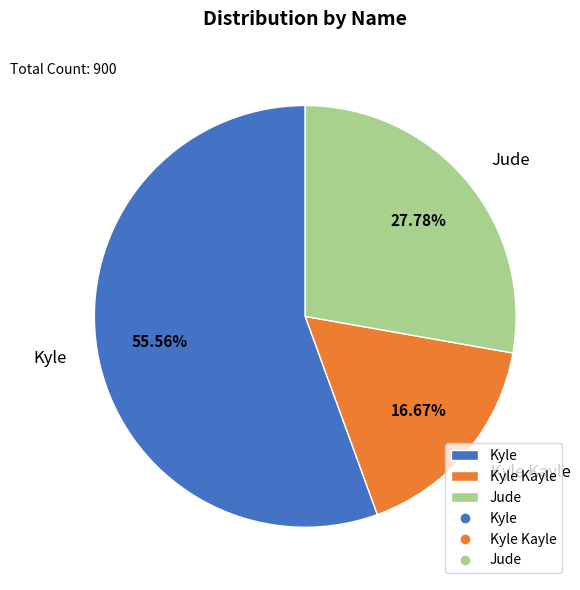

Which has a higher value, Kyle Kayle or Jude?

Jude